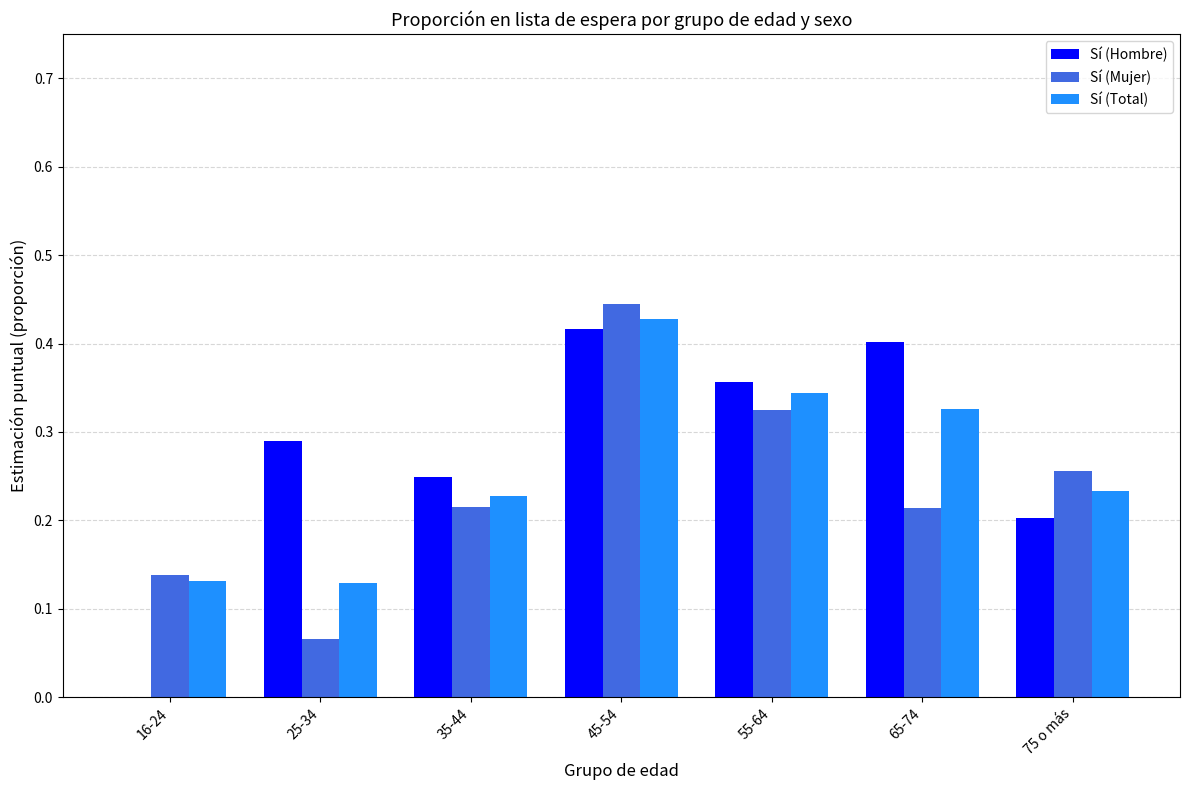

Which series changed the most between 16-24 and 45-54?

Sí (Hombre)